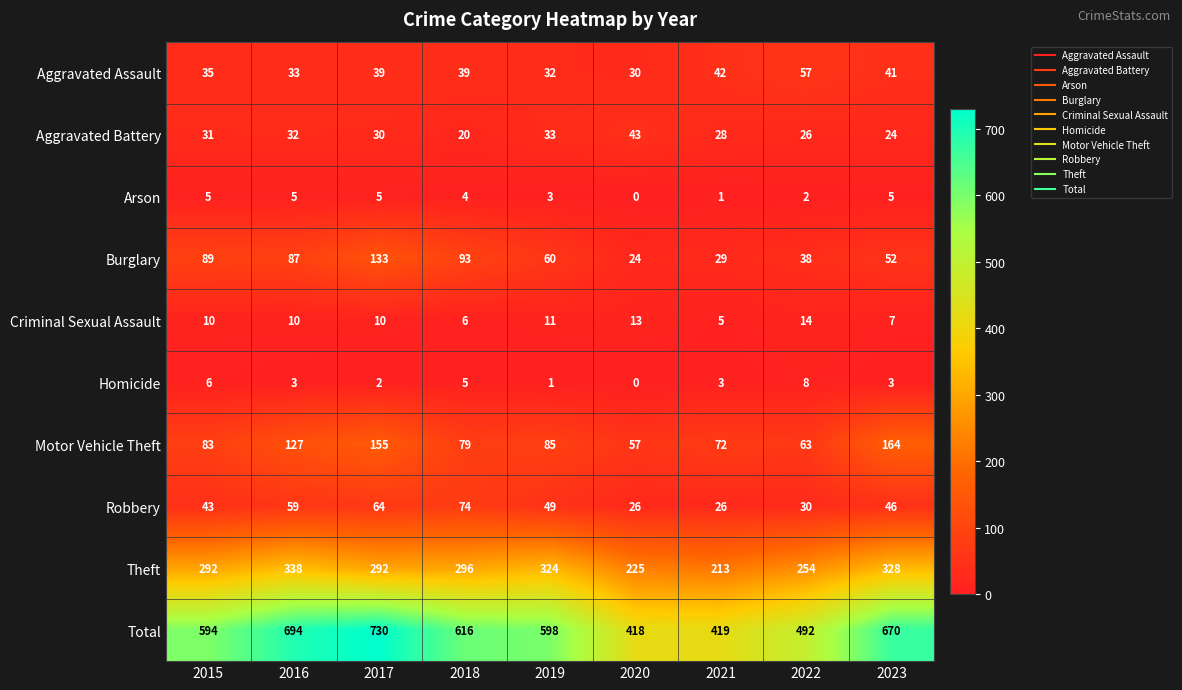

Count the number of data series in this chart.

10